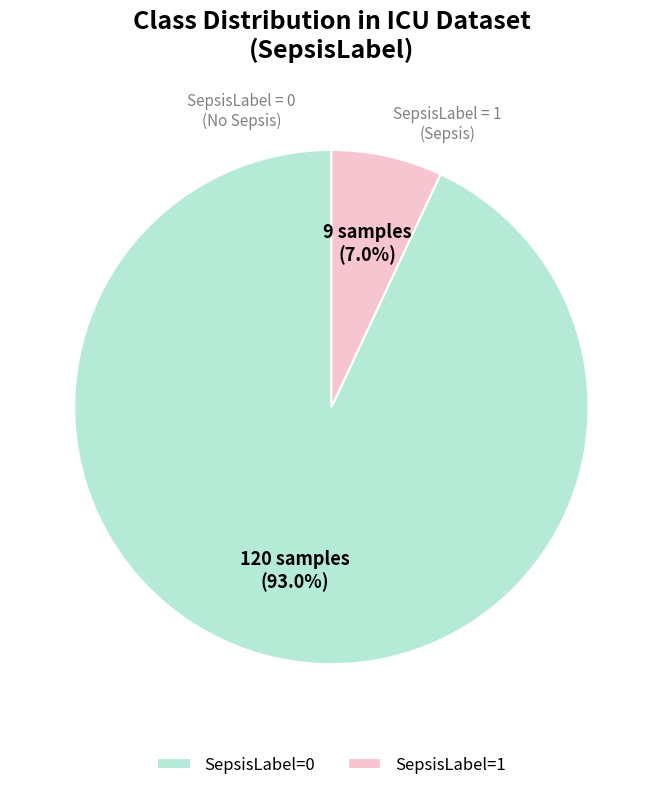

Which has a higher value, SepsisLabel=0 or SepsisLabel=1?

SepsisLabel=0